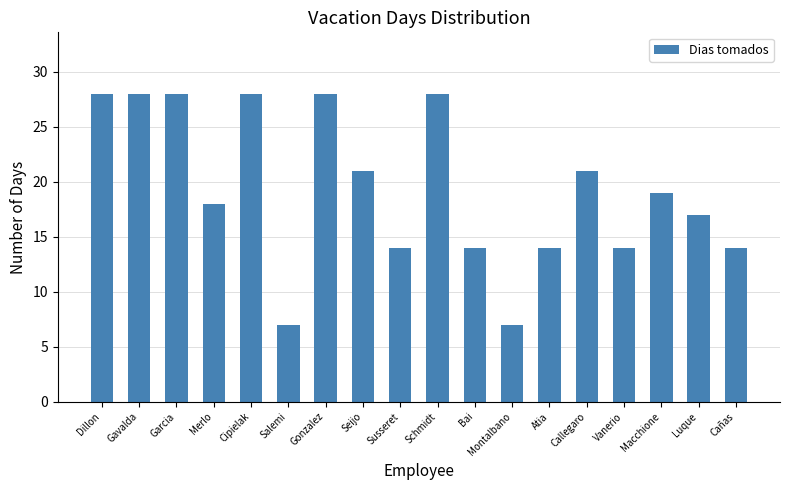

Between Vanerio and Dillon, which is larger?

Dillon